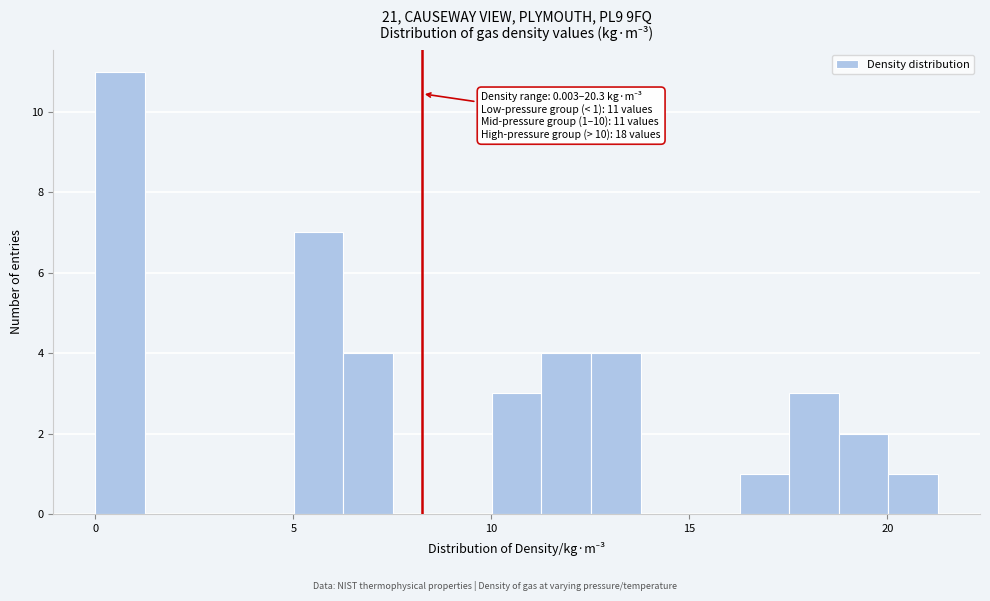

Around what value on the x-axis is the tallest bar? Give the approximate position of its centre, as read against the axis.

0.5